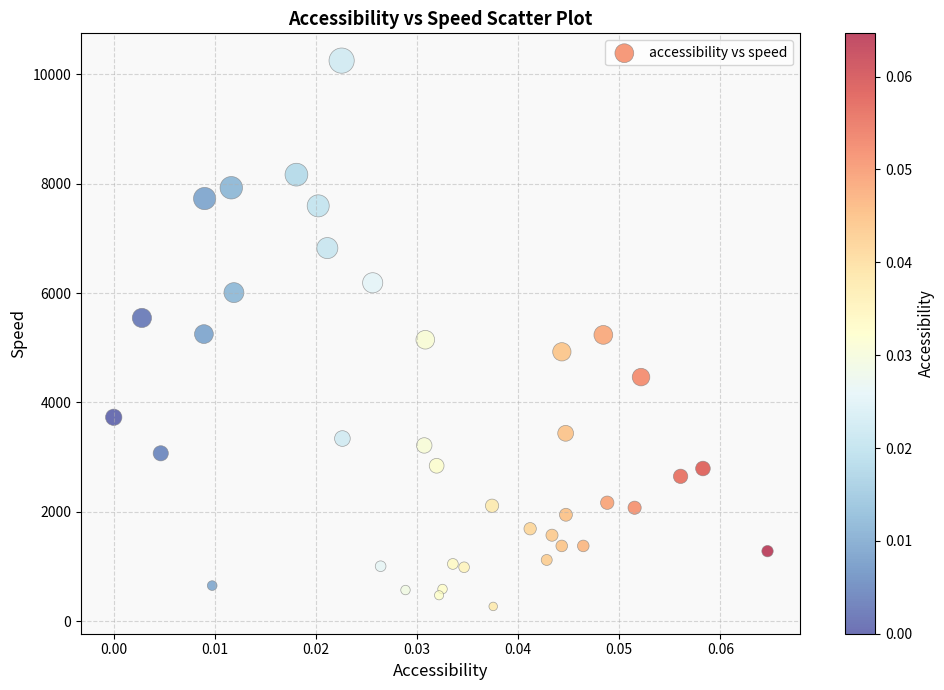

What is the range of Y values (max minus min)?

9982.1